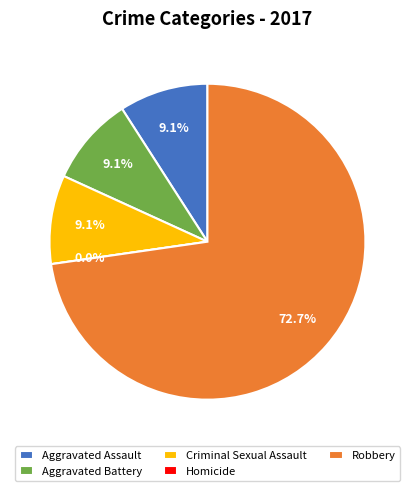

What is the smallest slice in the pie chart?

Homicide